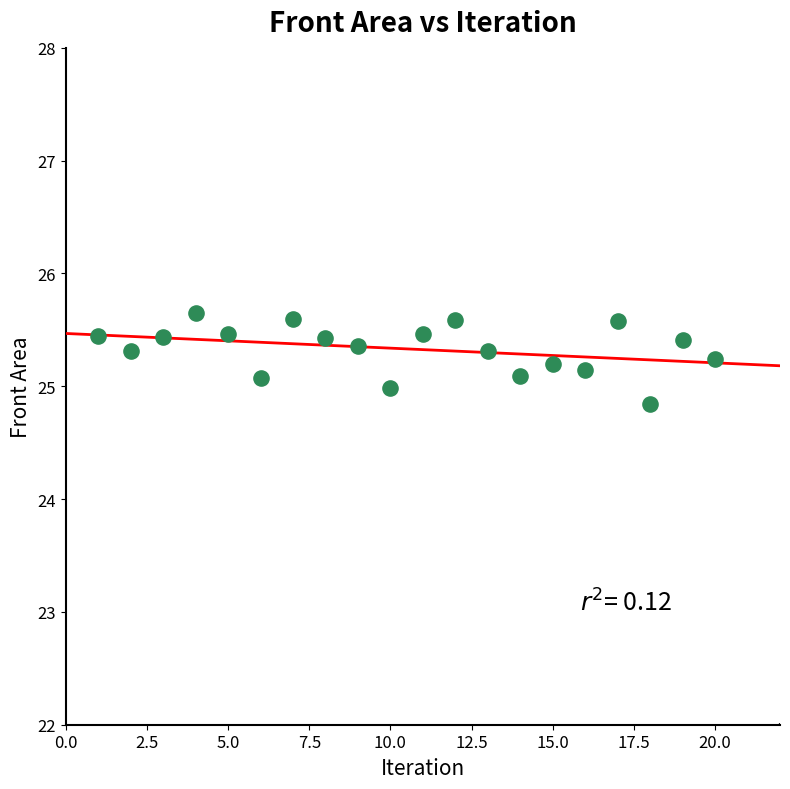

What is the range of X values (max minus min)?

19.0